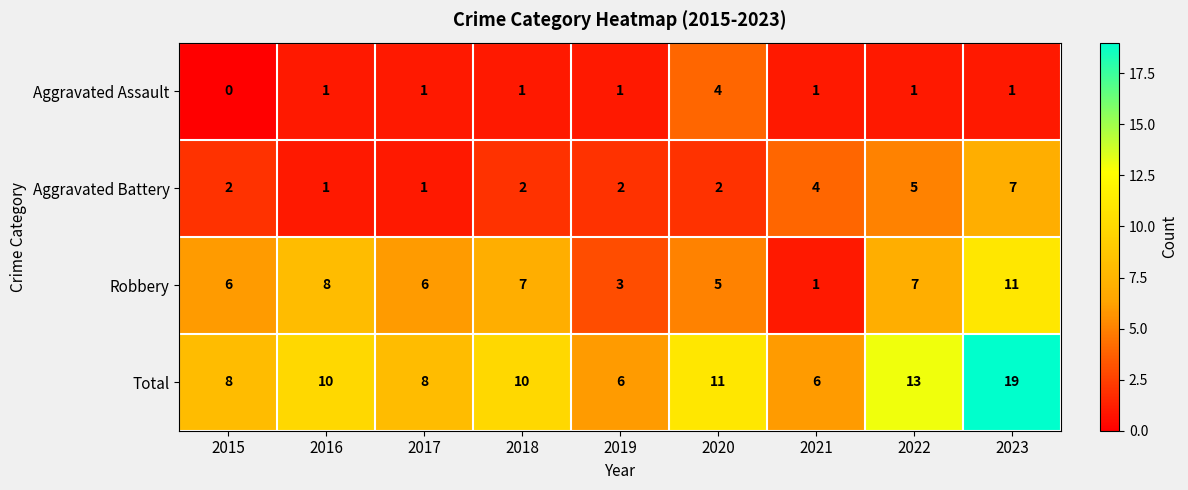

Which series has the largest total across all categories?

Total